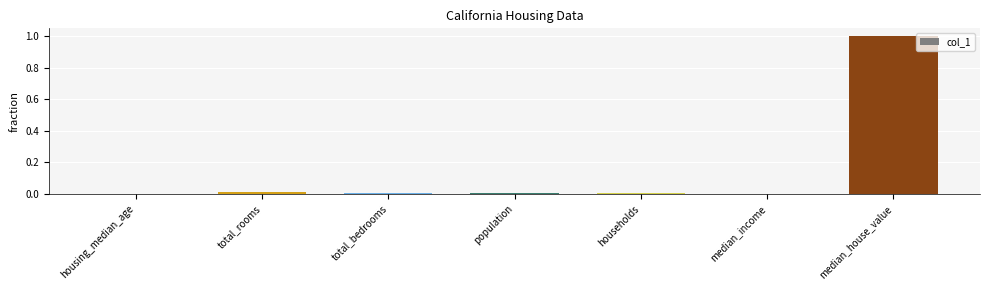

Between housing_median_age and median_house_value, which is larger?

median_house_value